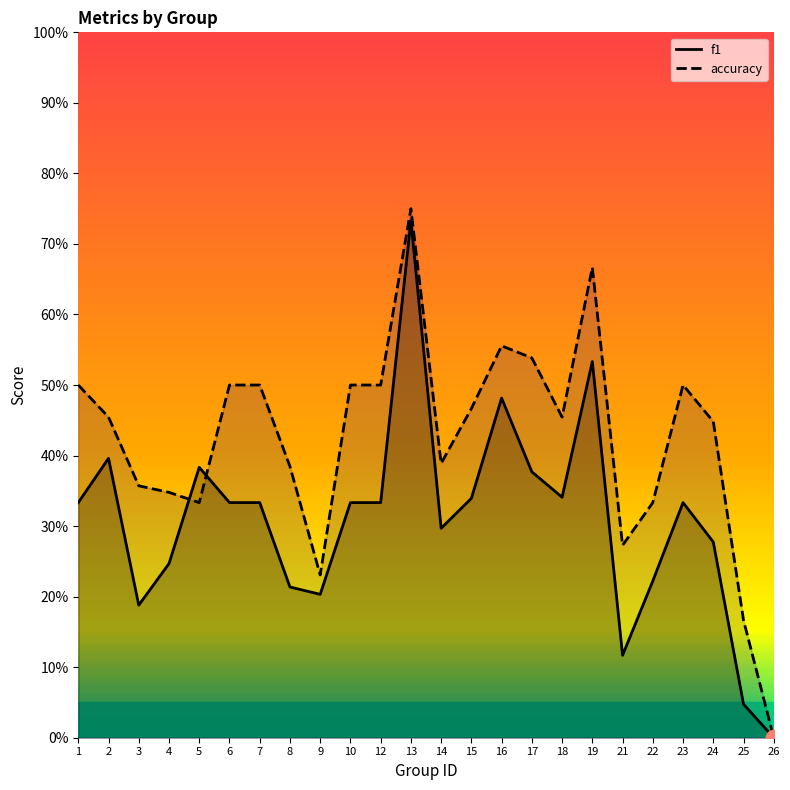

Rank the categories by f1 value from highest to lowest.

13, 19, 16, 2, 5, 17, 18, 15, 1, 6, 7, 10, 12, 23, 14, 24, 4, 22, 8, 9, 3, 21, 25, 26